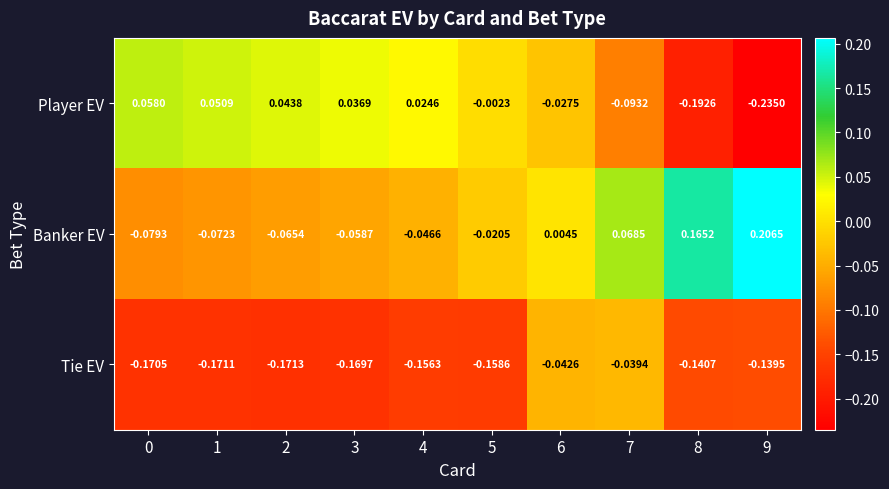

At 8, list the series in order from smallest to largest.

Player EV, Tie EV, Banker EV